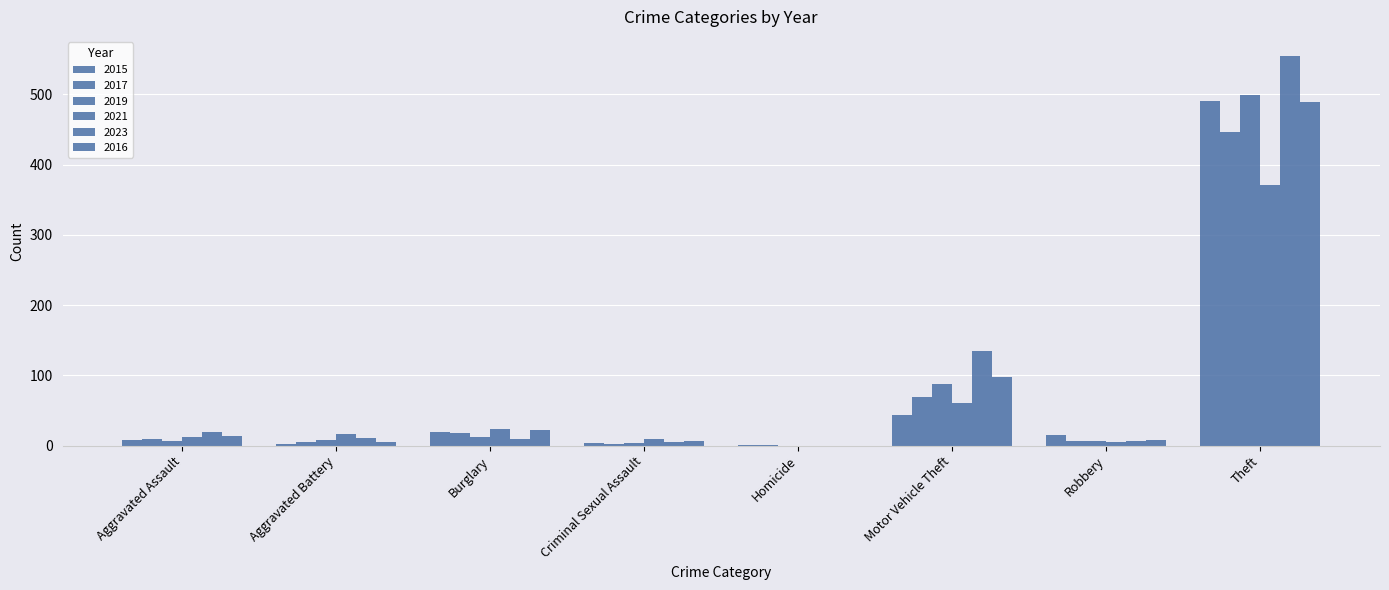

At which label is 2016 closest to 244?

Motor Vehicle Theft